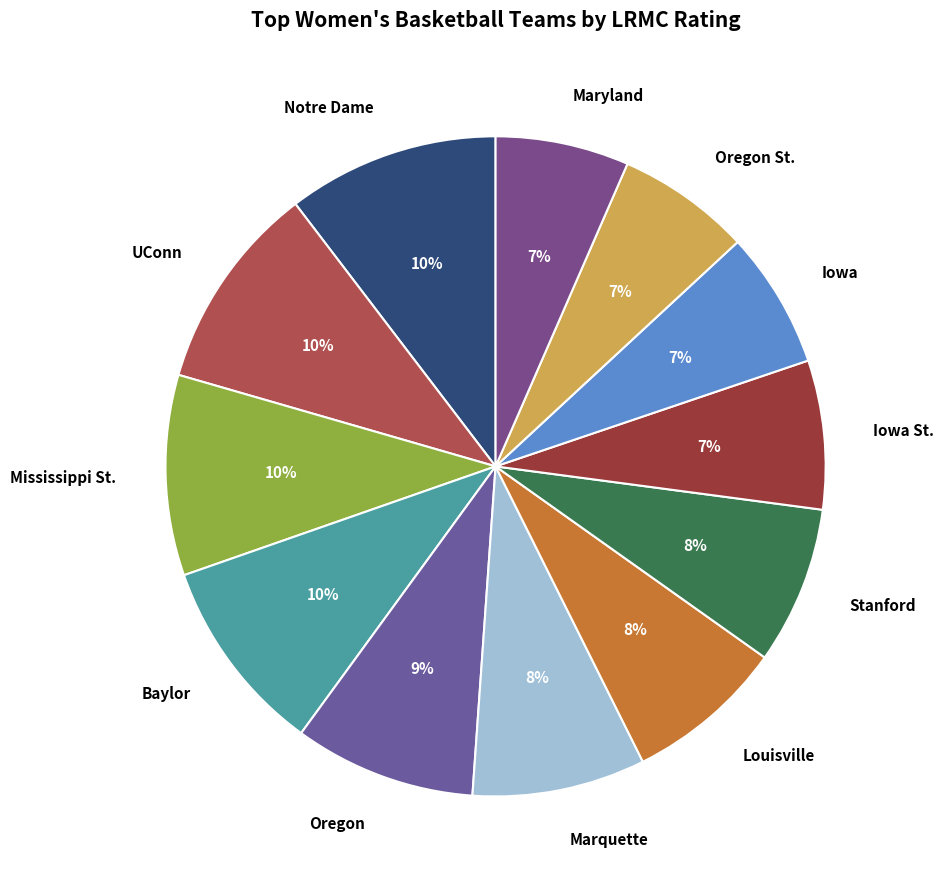

Is it true that Baylor is 16% of the pie?

False